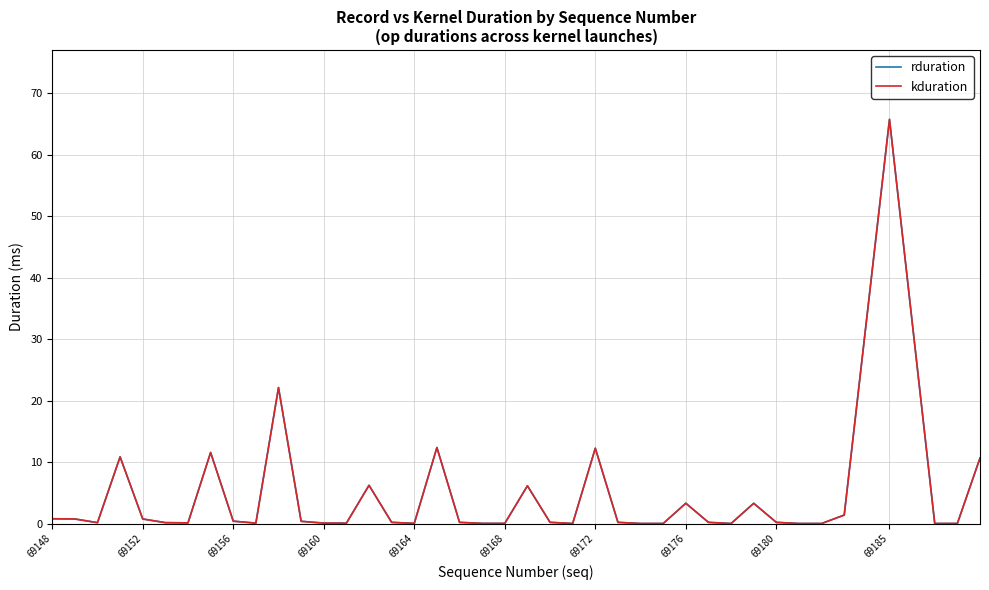

Is this an area chart (filled region under the line)?

No